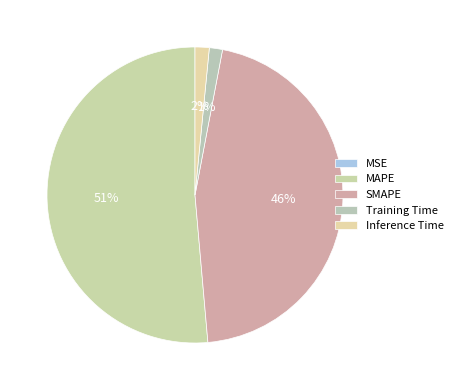

To the nearest percent, what percentage of the pie is SMAPE?

46%